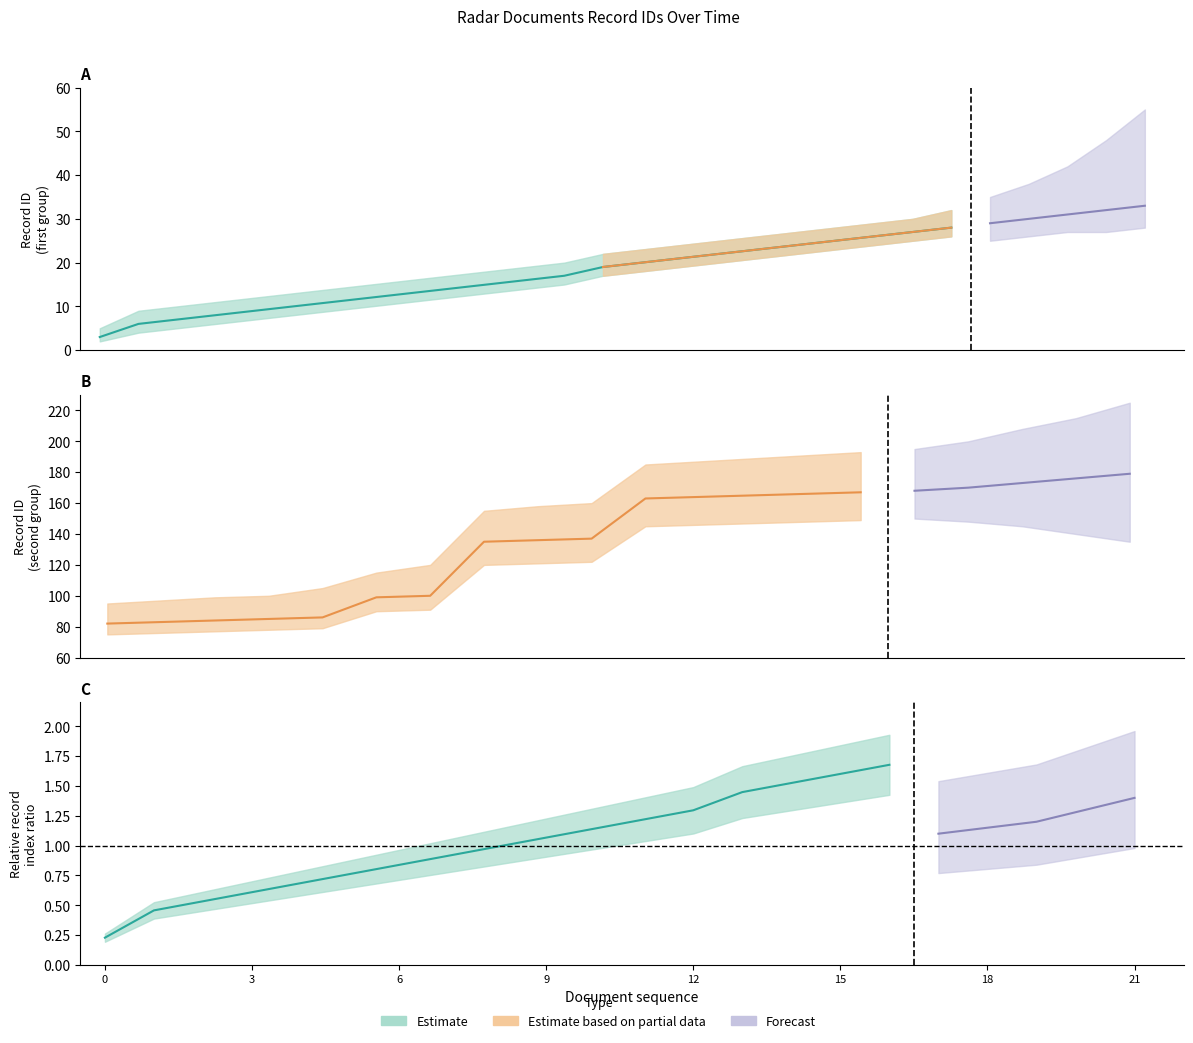

What is the average value?

16